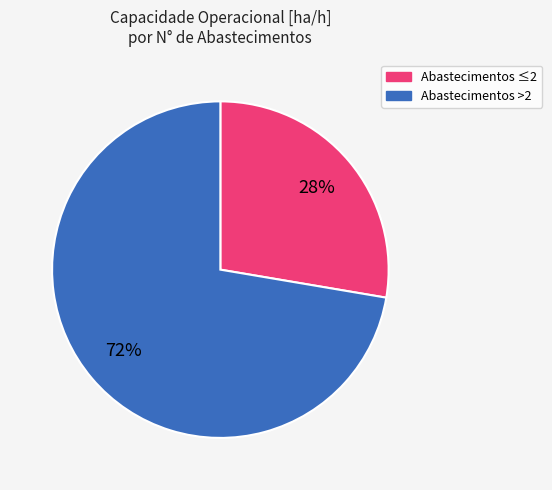

How many segments does this pie chart have?

2